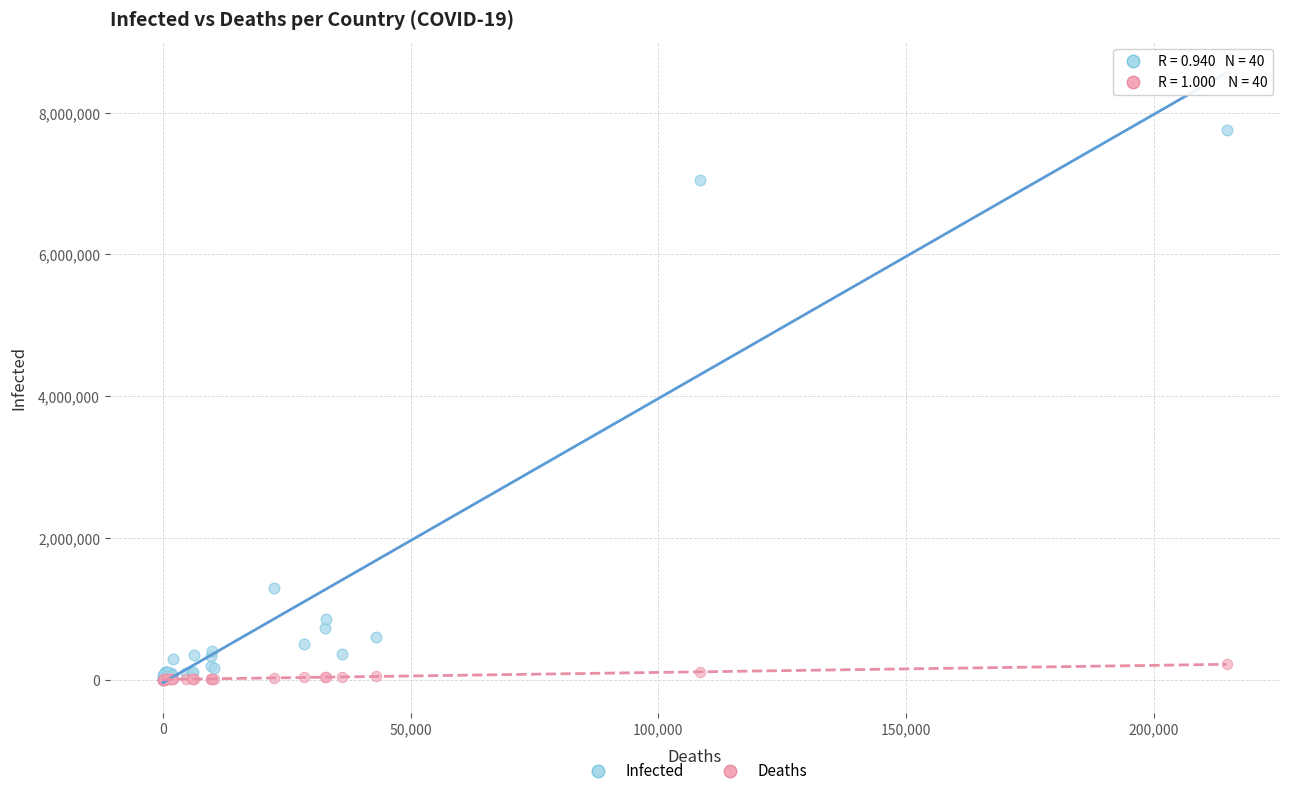

What are all the series names shown in the legend?

Infected, Deaths